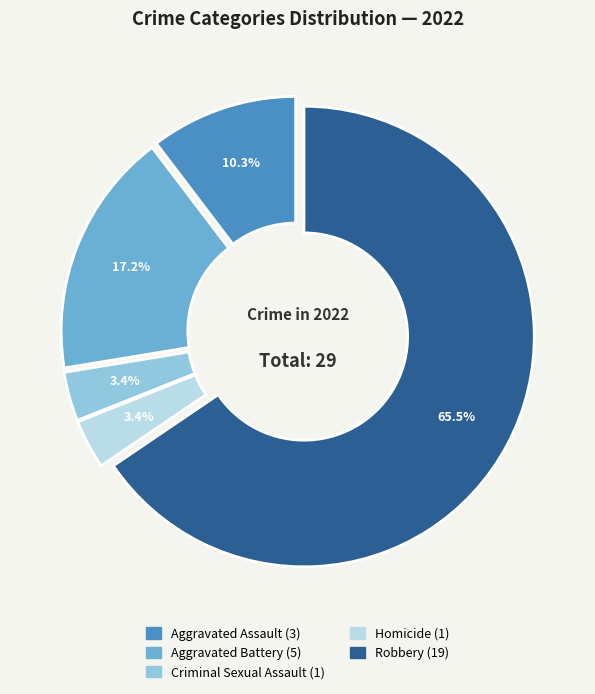

Is Aggravated Assault the majority of the pie?

No